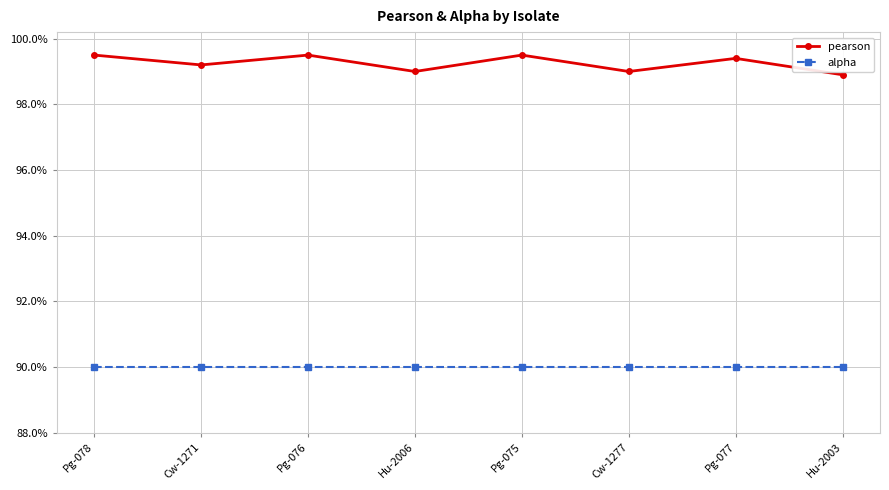

The pearson series shows 1.3 at Cw-1271. True or false?

False